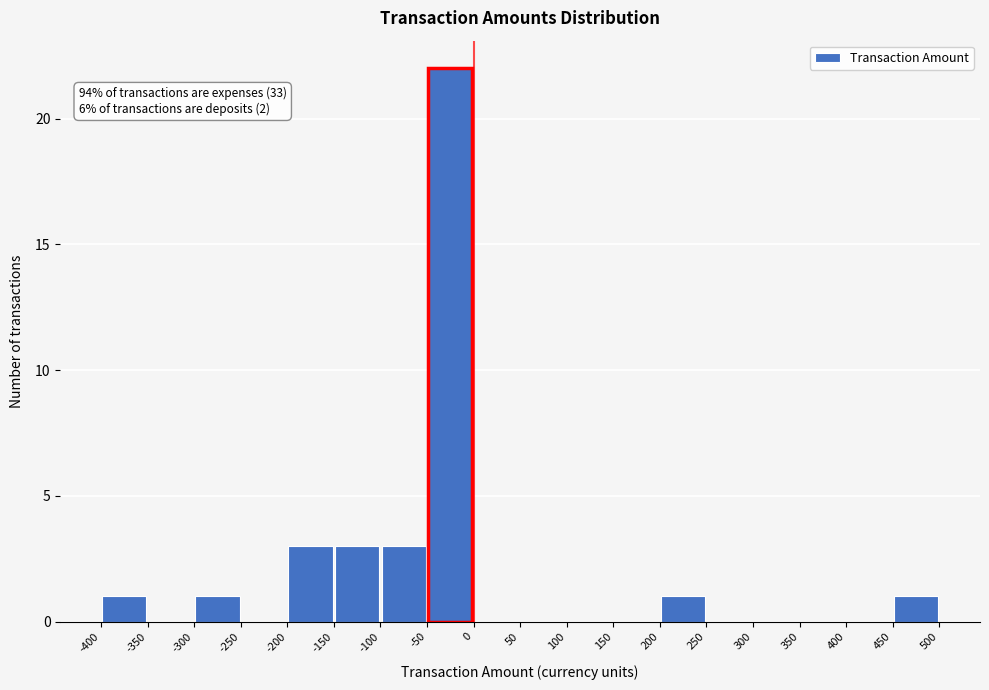

Which range on the x-axis has the tallest bar?

-50 to 0